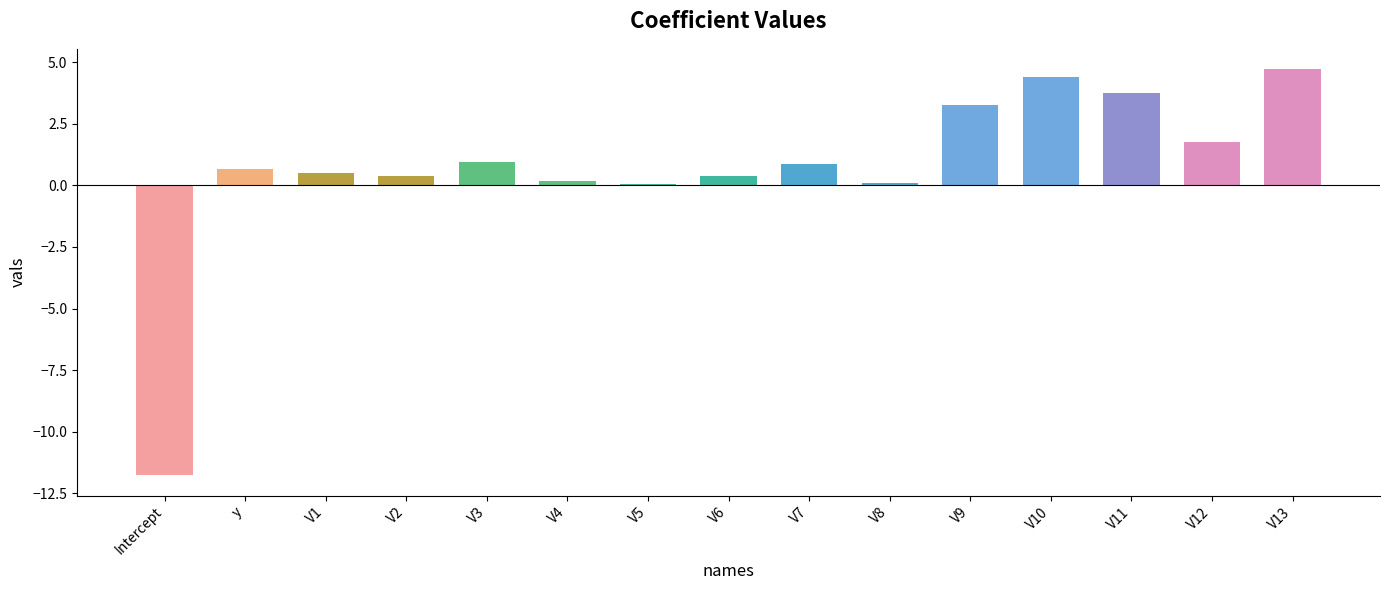

What is the greatest value displayed?

4.7